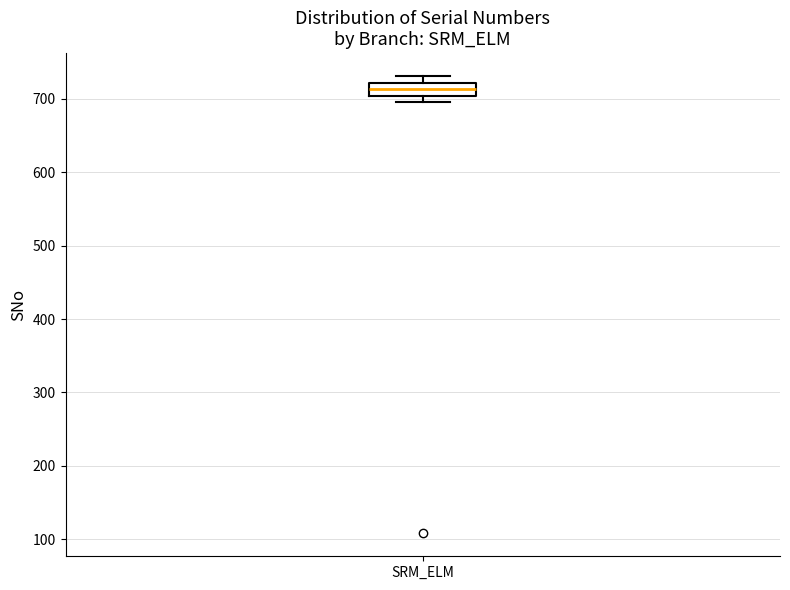

Transcribe this box plot: give where the median line is, the range the box spans, and where the two whiskers end, as read against the y-axis. The values are not printed on the chart, so give them approximately, as read against the axis.

median 710, box 700 to 720, whiskers 700 (just below the box's lower edge) to 730